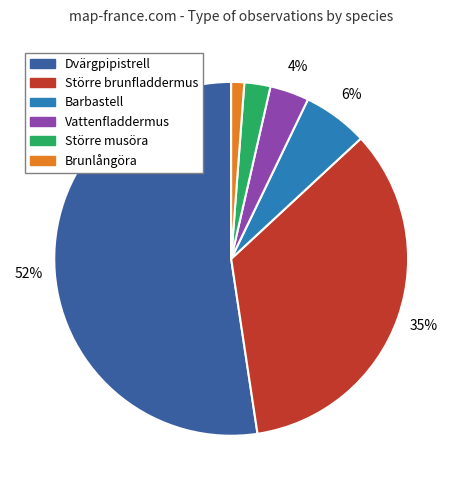

To the nearest percent, what is the difference between the largest and smallest slice percentages?

51%